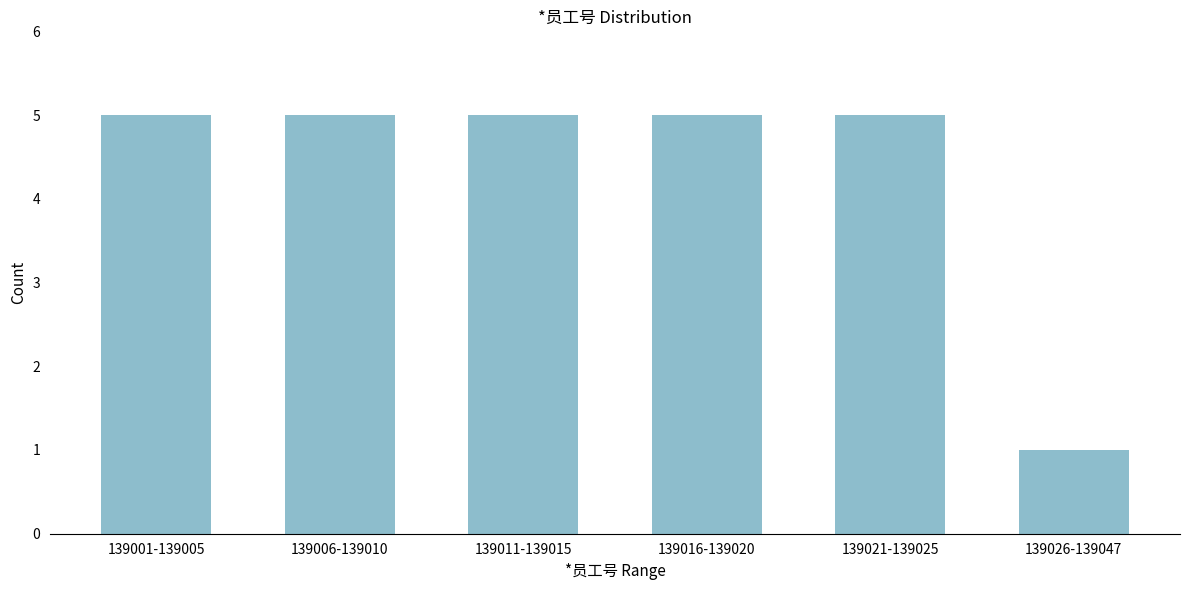

Reading left to right, what are all the values shown in this chart?

139001-139005=5	139006-139010=5	139011-139015=5	139016-139020=5	139021-139025=5	139026-139047=1